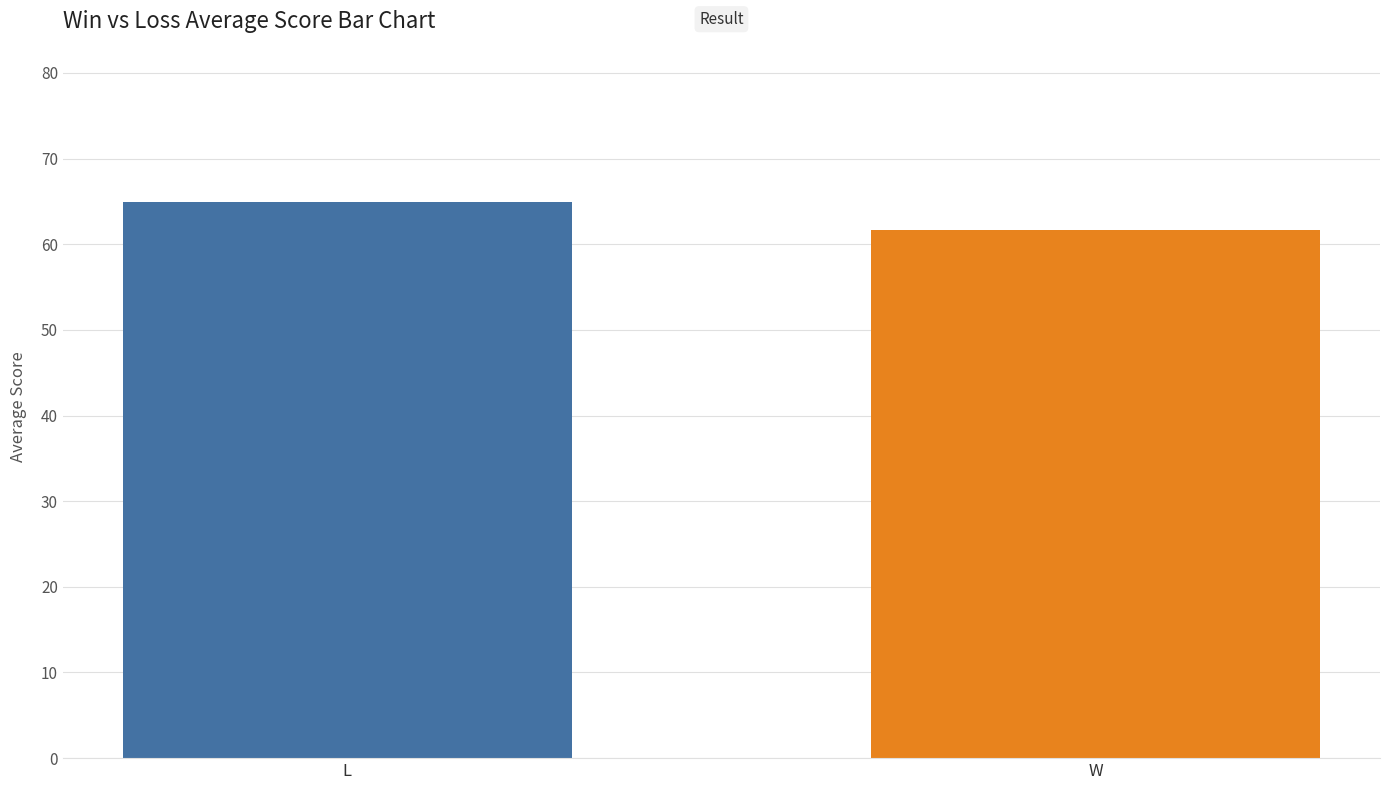

List the labels in order of value, smallest first.

W, L